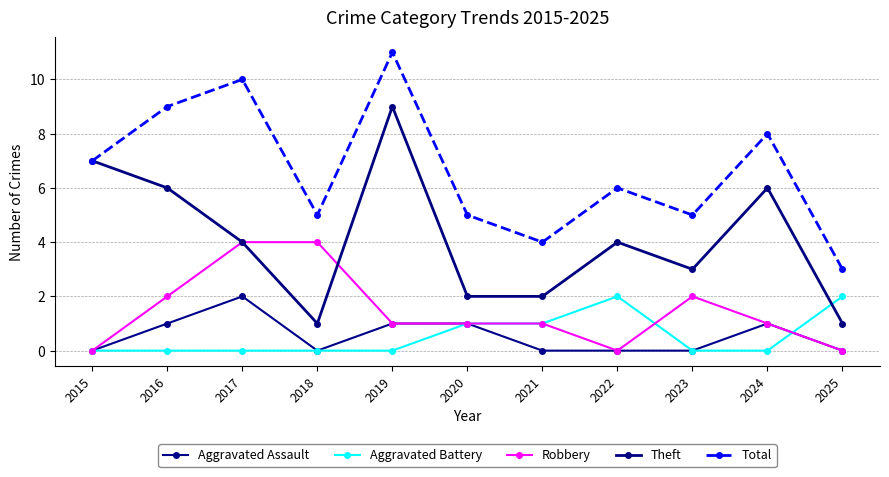

Between 2024 and 2025, which is larger?

2024